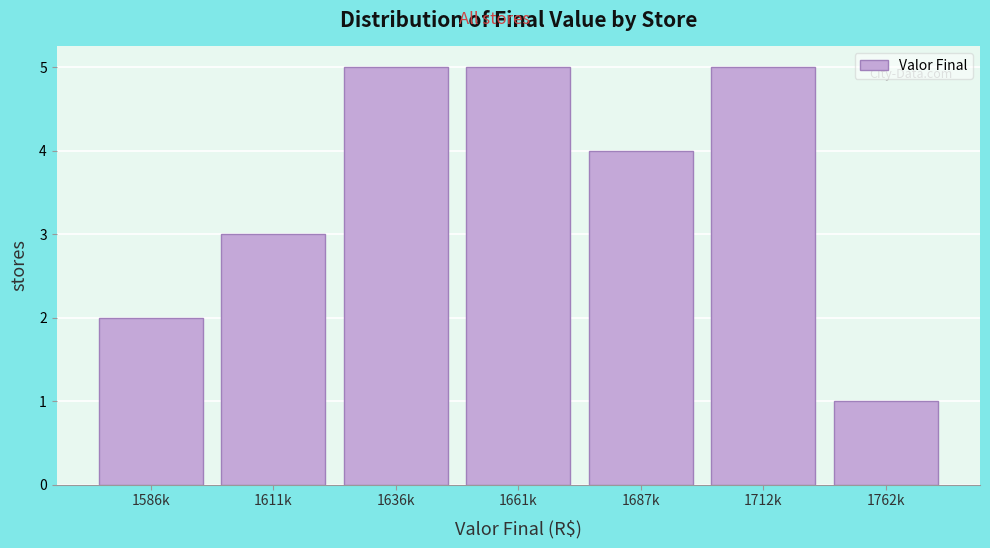

Reading left to right, transcribe all the data shown in this chart.

1586k=2	1611k=3	1636k=5	1661k=5	1687k=4	1712k=5	1762k=1